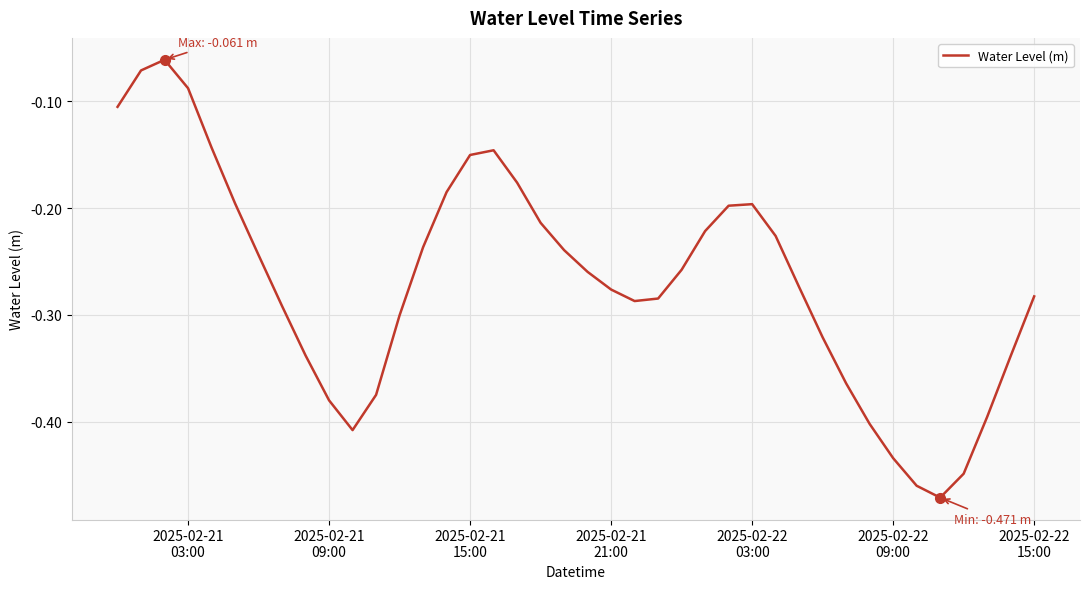

What is the difference between the maximum and minimum values?

0.4